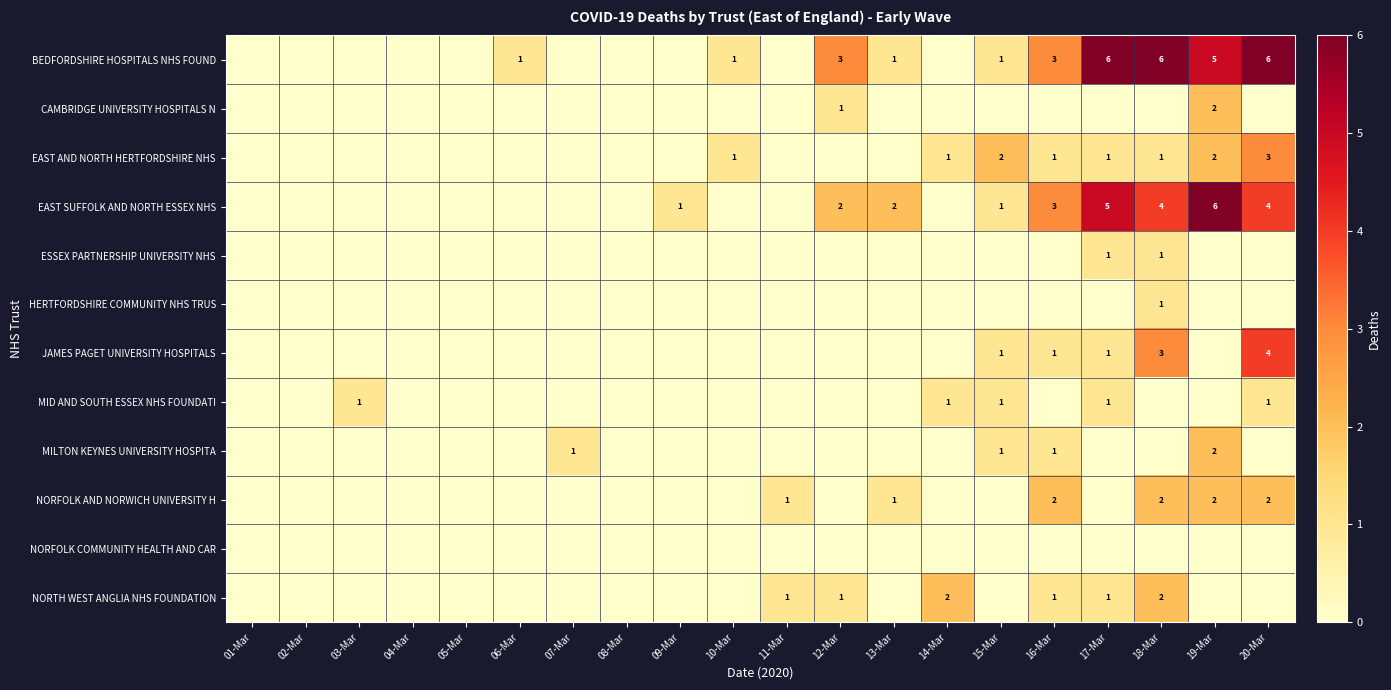

Is the value of BEDFORDSHIRE HOSPITALS NHS FOUND at 16-Mar greater than the value of NORTH WEST ANGLIA NHS FOUNDATION at 11-Mar?

Yes